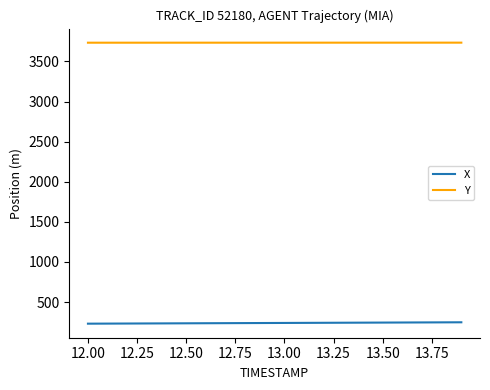

What is the minimum value shown in the chart?

230.5